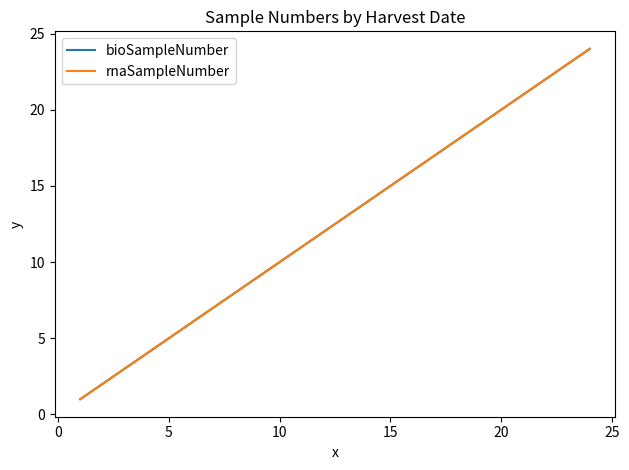

True or false: rnaSampleNumber and bioSampleNumber intersect in this chart.

False